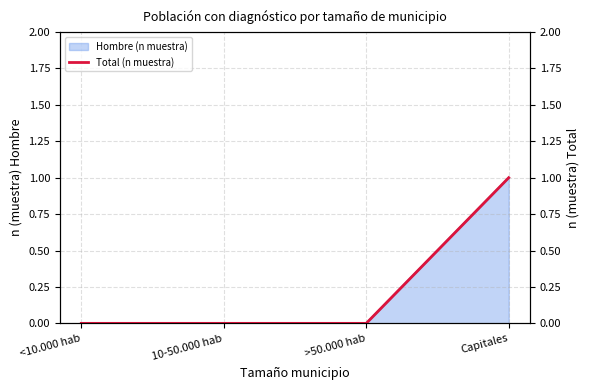

Is it true that the value at <10.000 hab is -1?

False